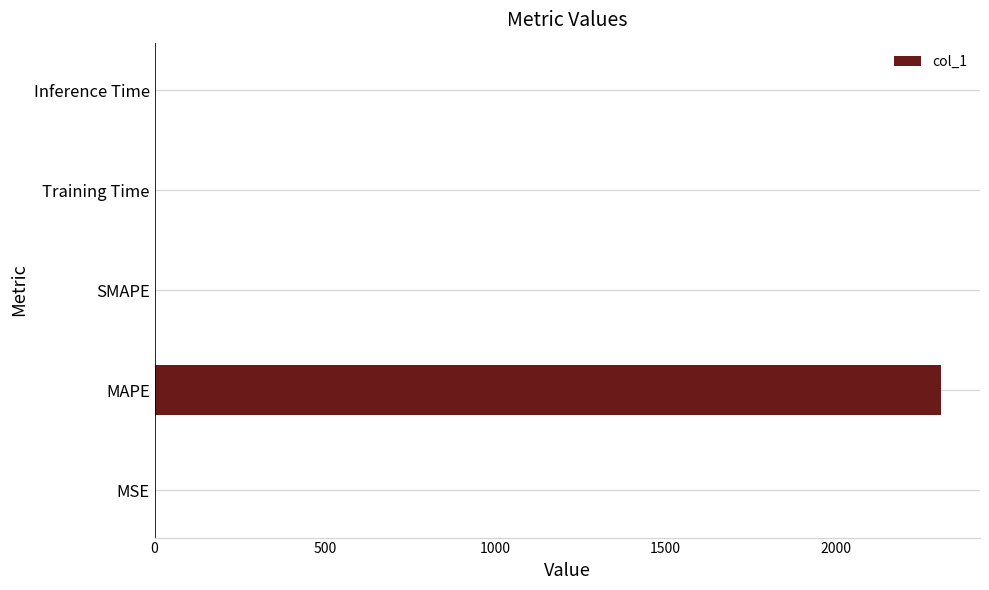

What is the sum of all values?

2308.2